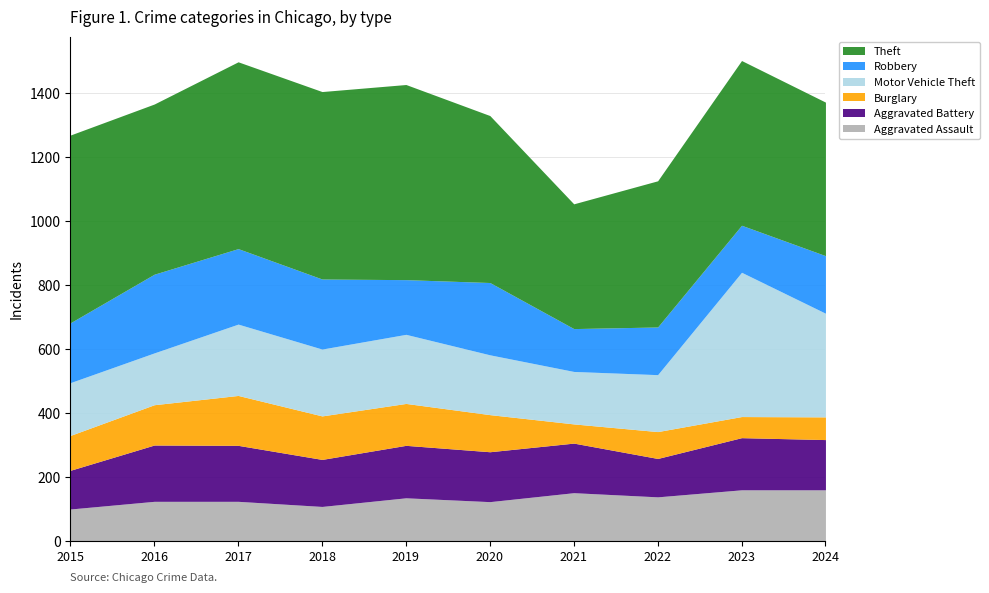

Which series changed the most between 2016 and 2023?

Motor Vehicle Theft